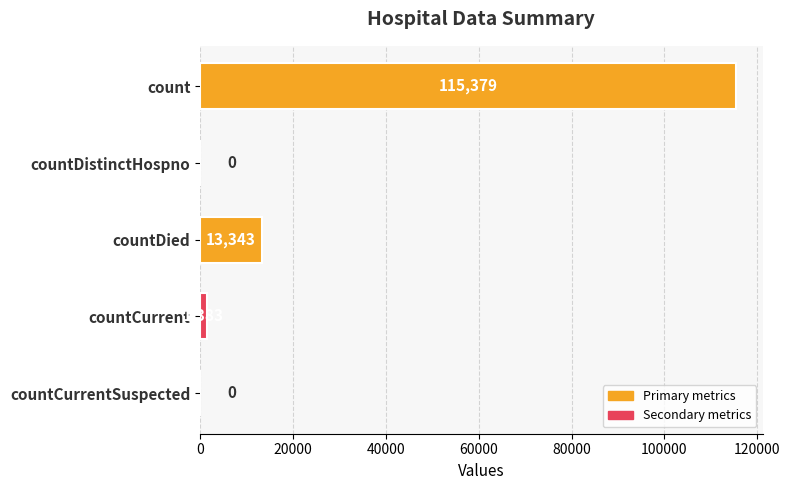

Are the bars grouped side by side (vs. stacked)?

No